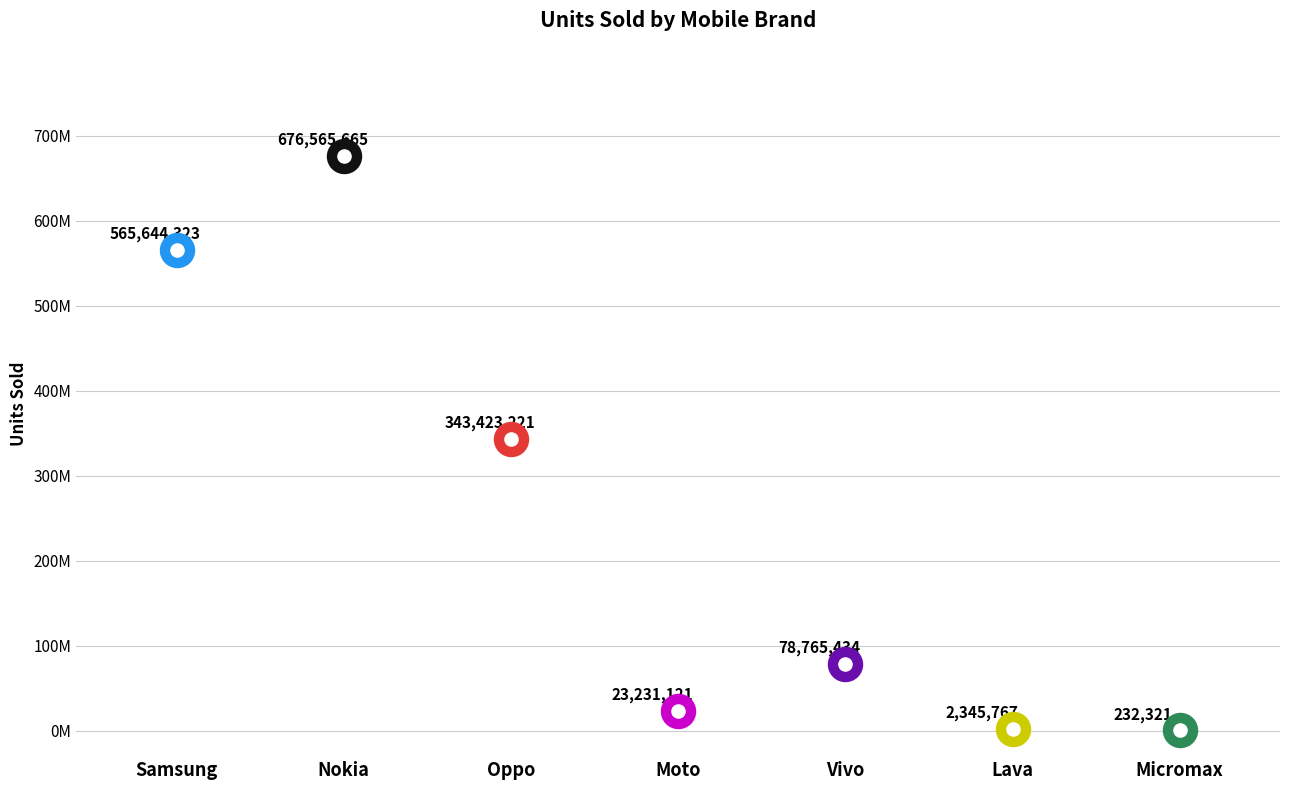

What is the change in value from Oppo to Moto?

-320192100